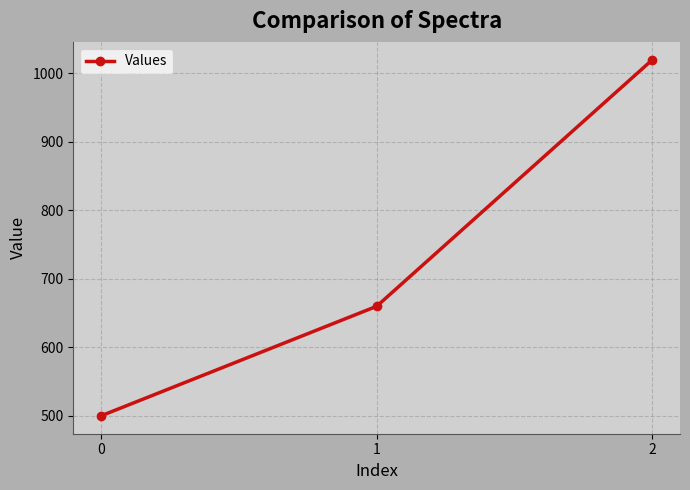

Approximately how many times larger is the value at 2 compared to 1?

1.5